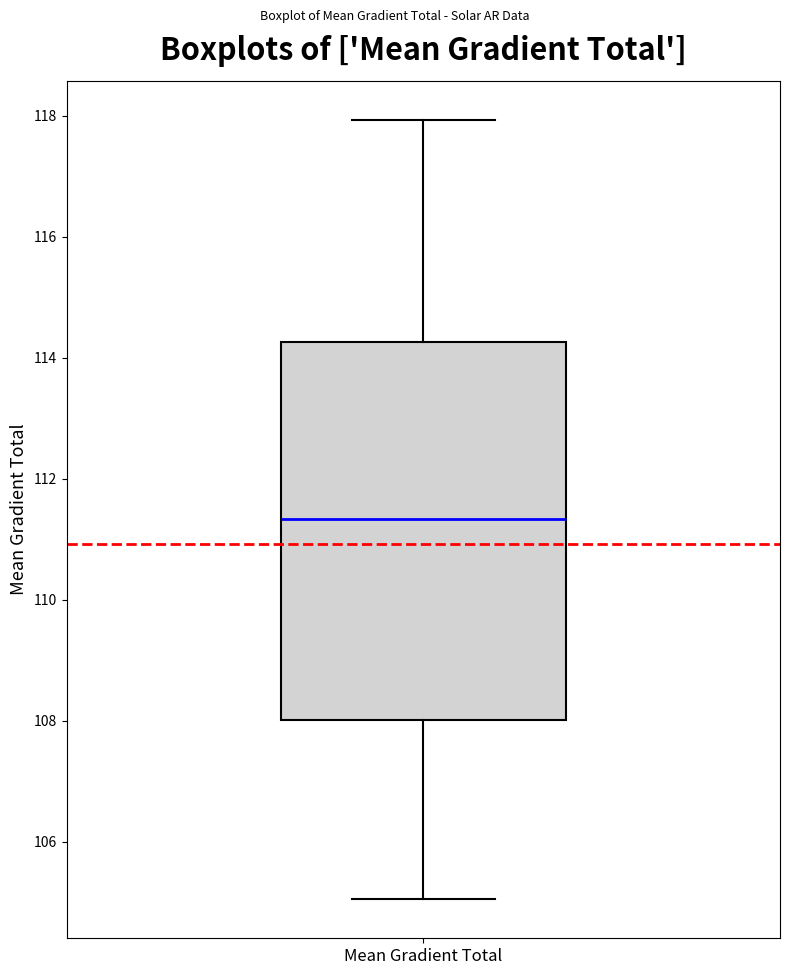

Transcribe this box plot: give where the median line is, the range the box spans, and where the two whiskers end, as read against the y-axis. The values are not printed on the chart, so give them approximately, as read against the axis.

median 111.4, box 108.0 to 114.2, whiskers 105.0 to 118.0